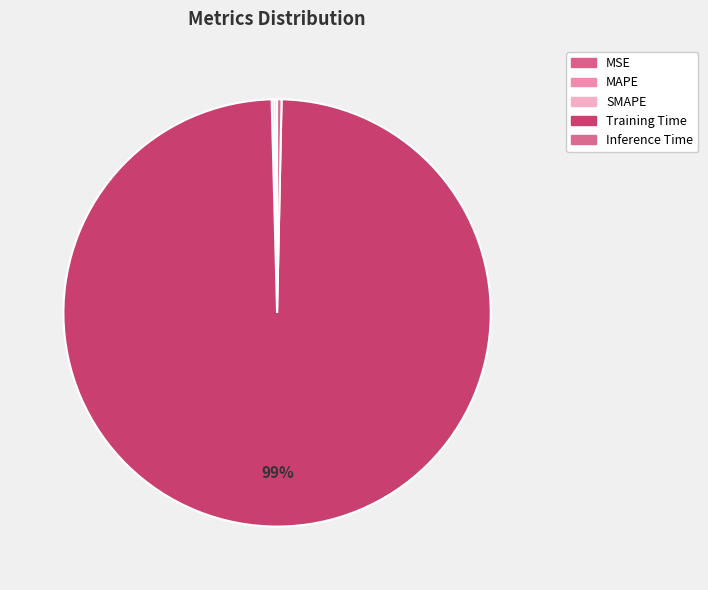

How much of the chart is everything except Training Time?

0.7%